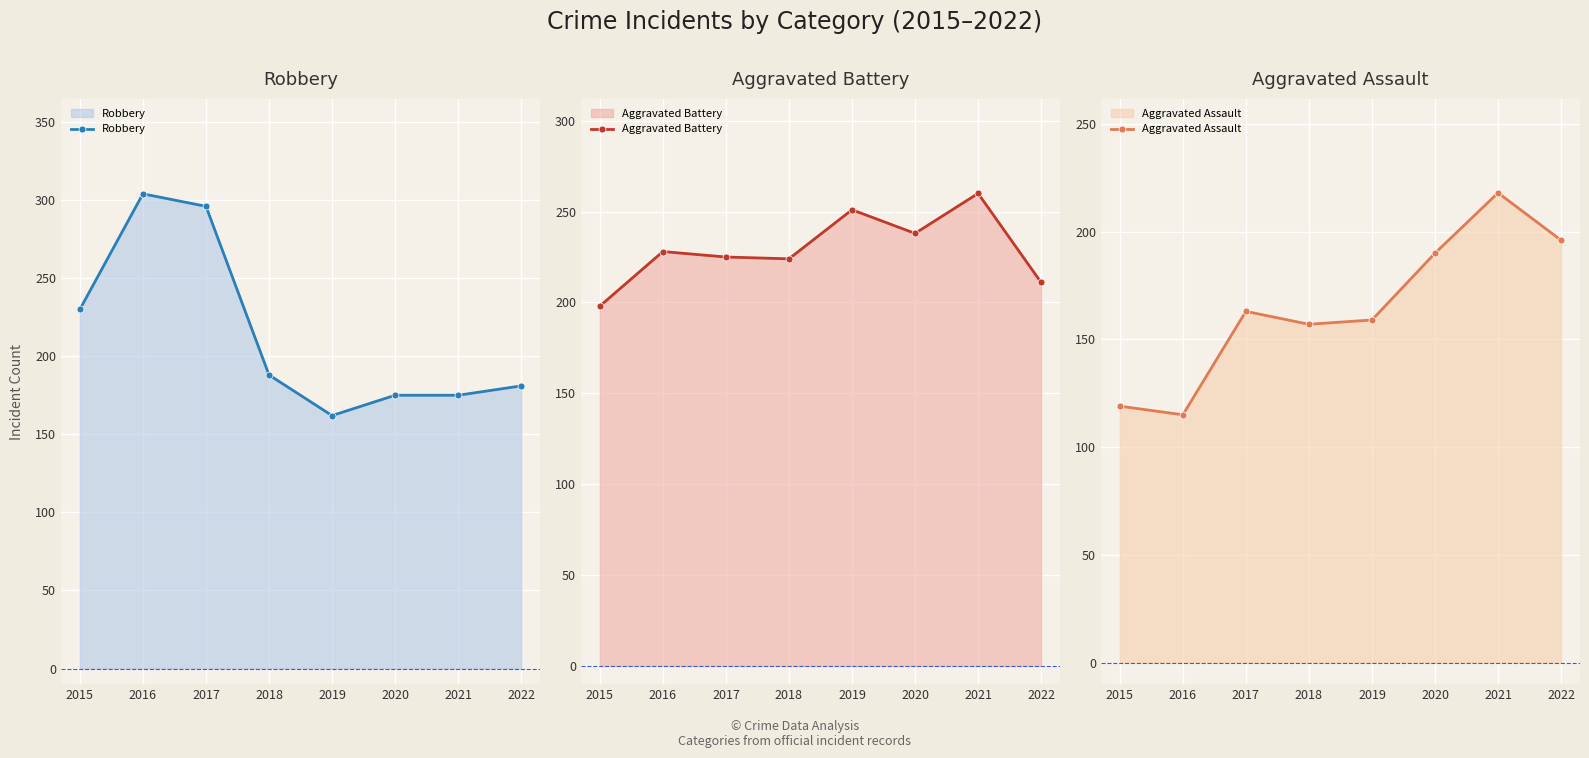

How many categories are shown in the chart?

8